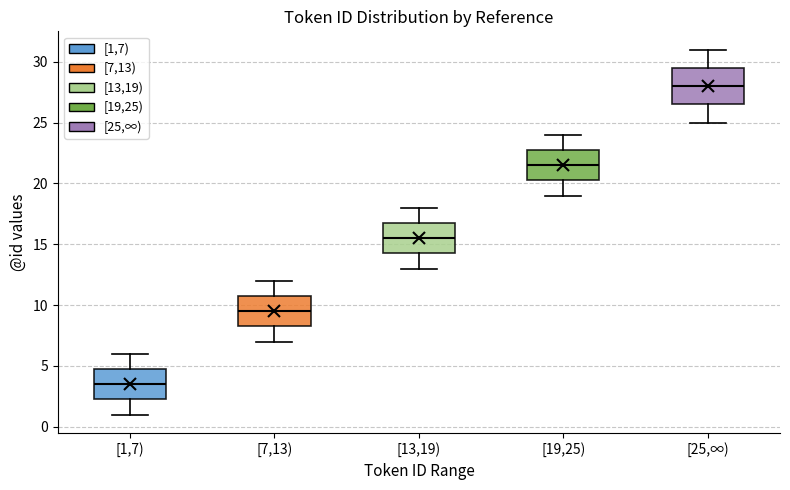

Reading left to right, transcribe this box plot: for each box, give where its median line is, the range the box spans, and where its two whiskers end, as read against the y-axis. The values are not printed on the chart, so give them approximately, as read against the axis.

[1,7): median 3.5, box 2.5 to 5.0, whiskers 1.0 to 6.0
[7,13): median 9.5, box 8.5 to 11.0, whiskers 7.0 to 12.0
[13,19): median 15.5, box 14.5 to 17.0, whiskers 13.0 to 18.0
[19,25): median 21.5, box 20.5 to 23.0, whiskers 19.0 to 24.0
[25,∞): median 28.0, box 26.5 to 29.5, whiskers 25.0 to 31.0